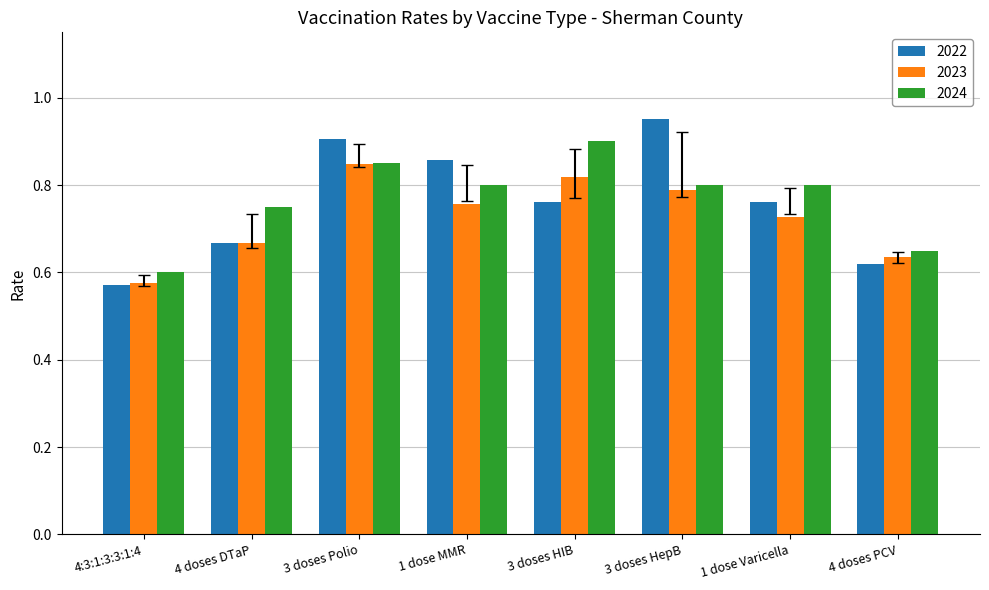

What is the difference between the 2024 values at 1 dose MMR and 4:3:1:3:3:1:4?

0.2